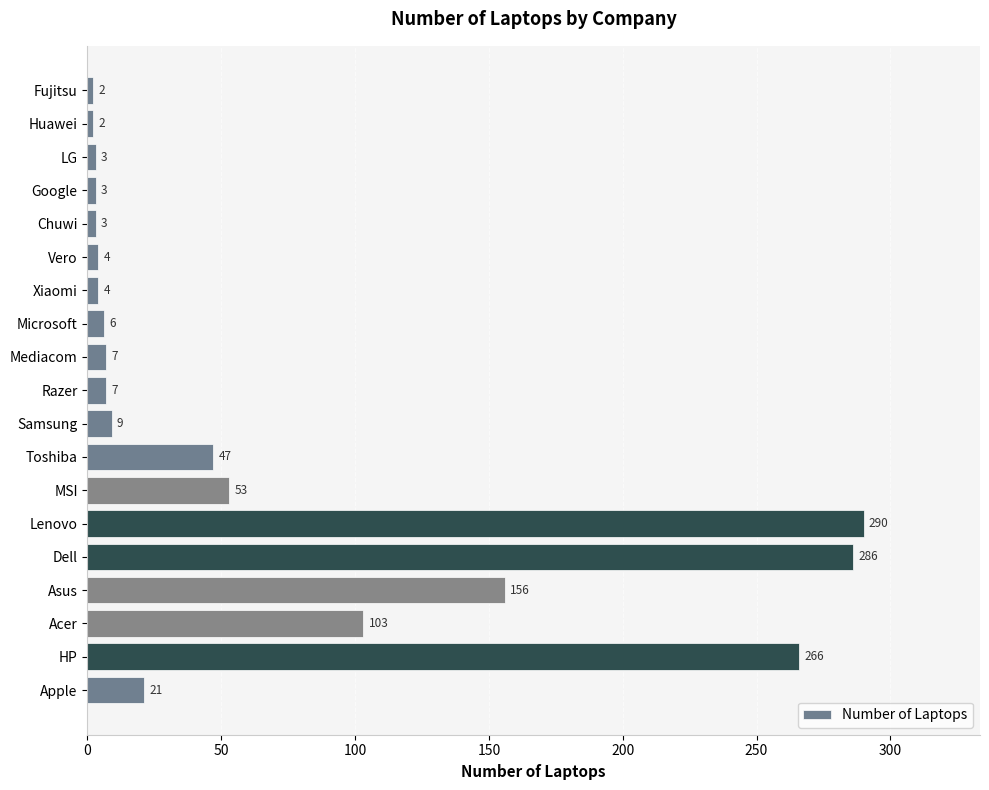

What is the change in value from Dell to Chuwi?

-283